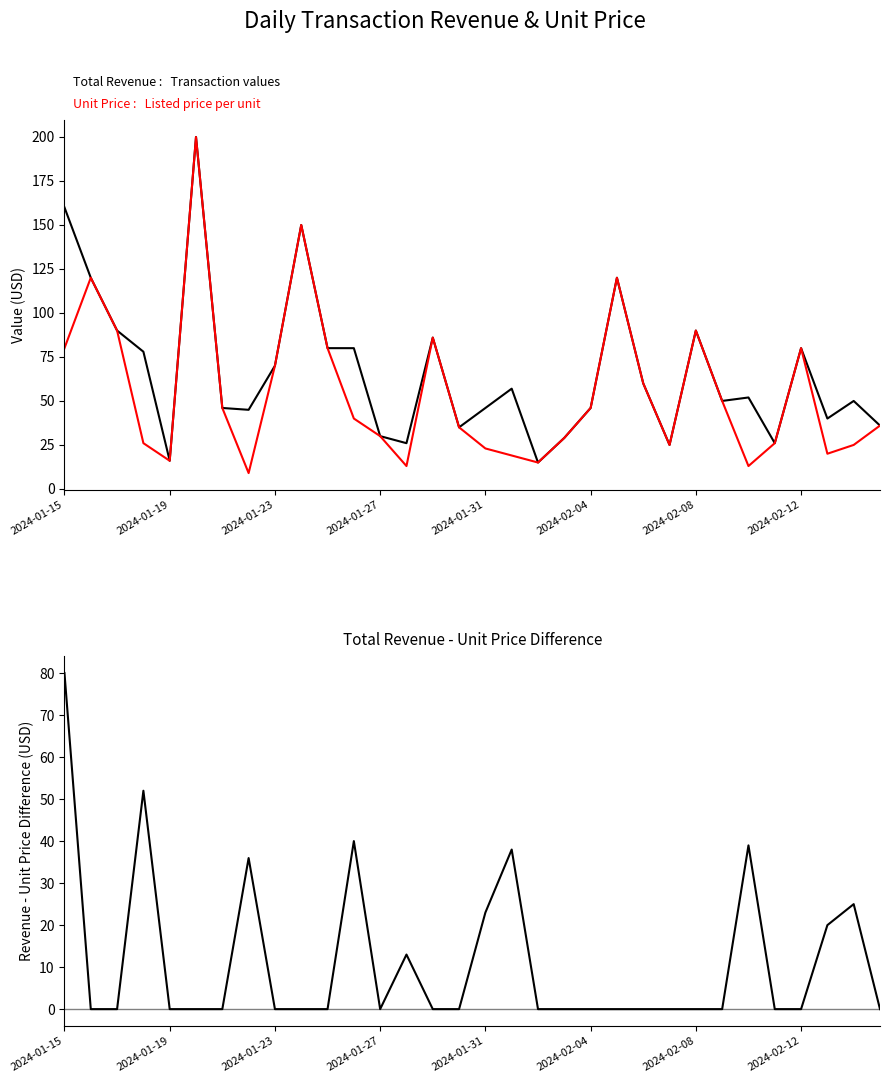

True or false: Unit Price and Revenue - Unit Price intersect in this chart.

True